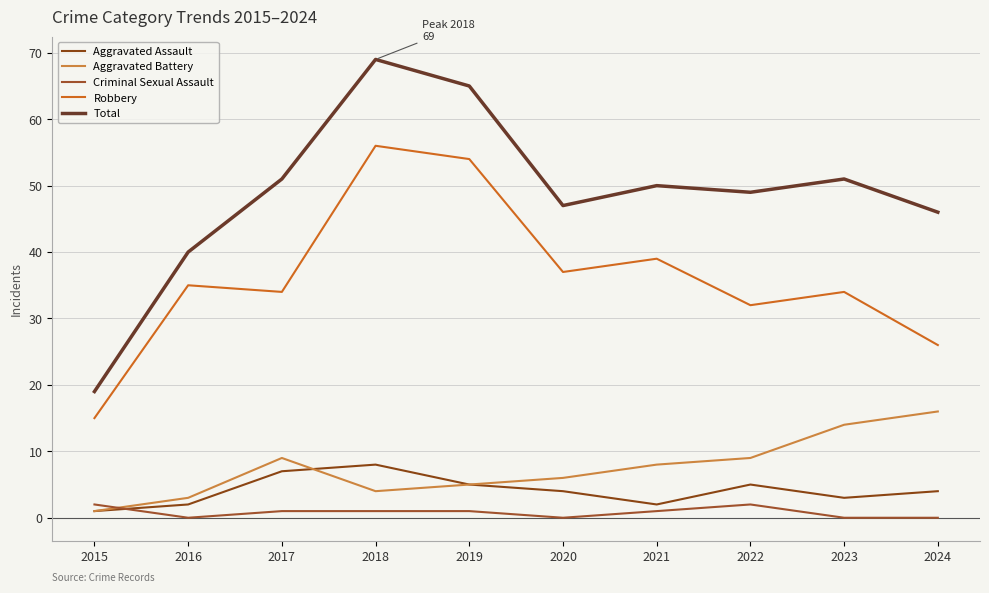

True or false: Robbery and Total cross at least once.

False